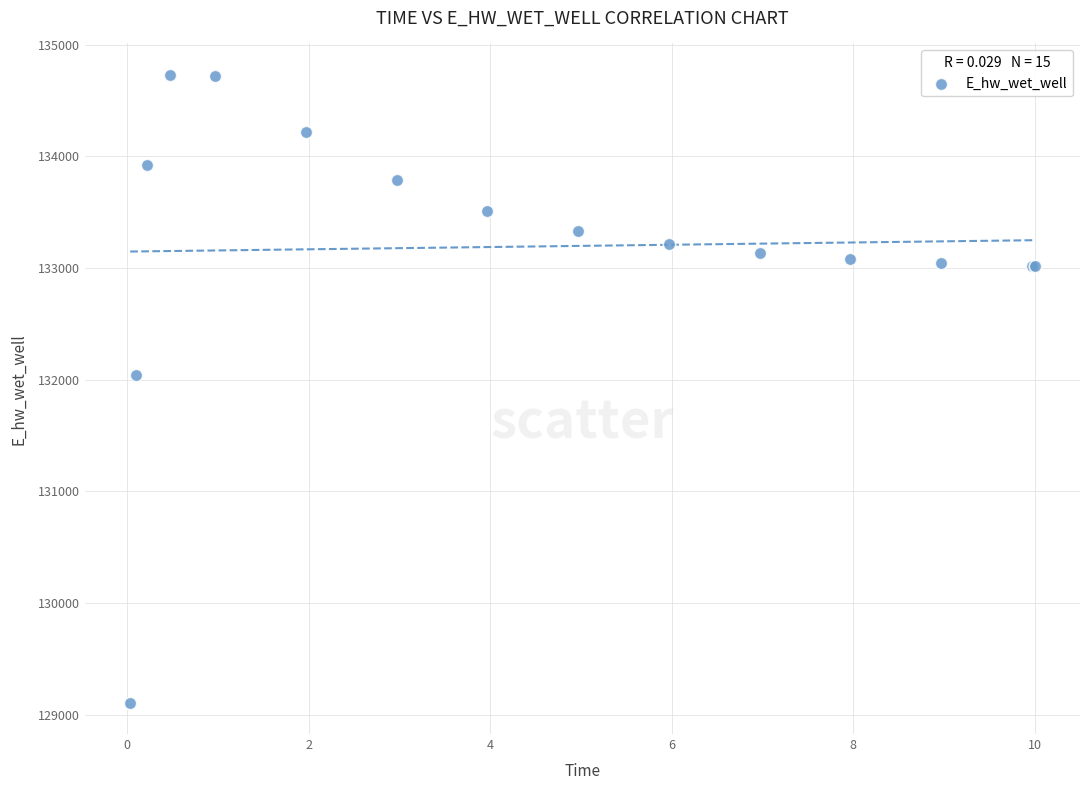

What Y value in the scatter plot is closest to 131918?

132040.7